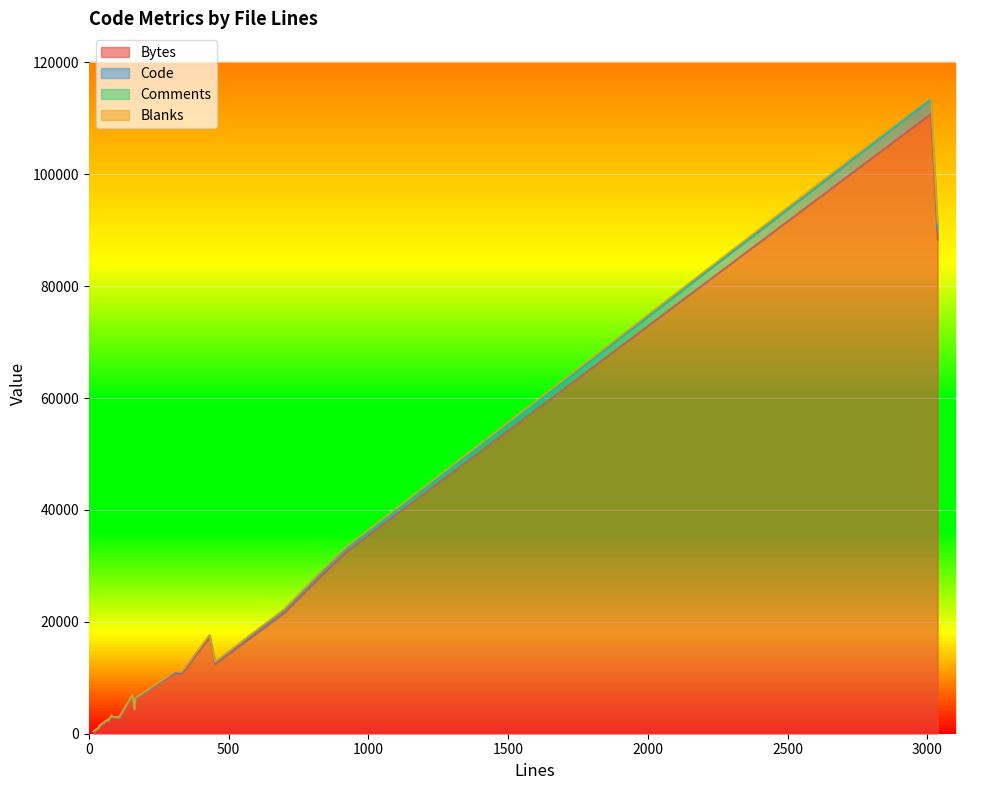

Between 69 and 163, which is larger?

163